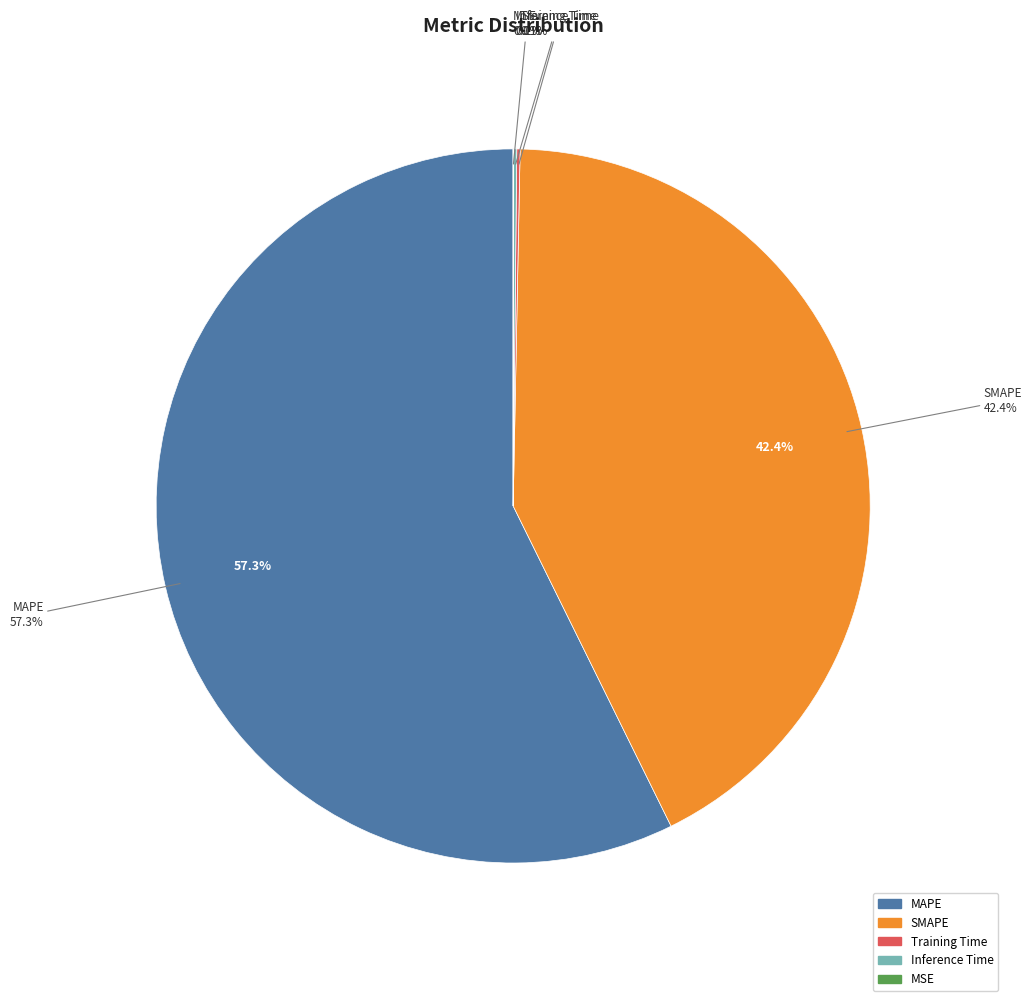

Between Inference Time and MAPE, which is larger?

MAPE